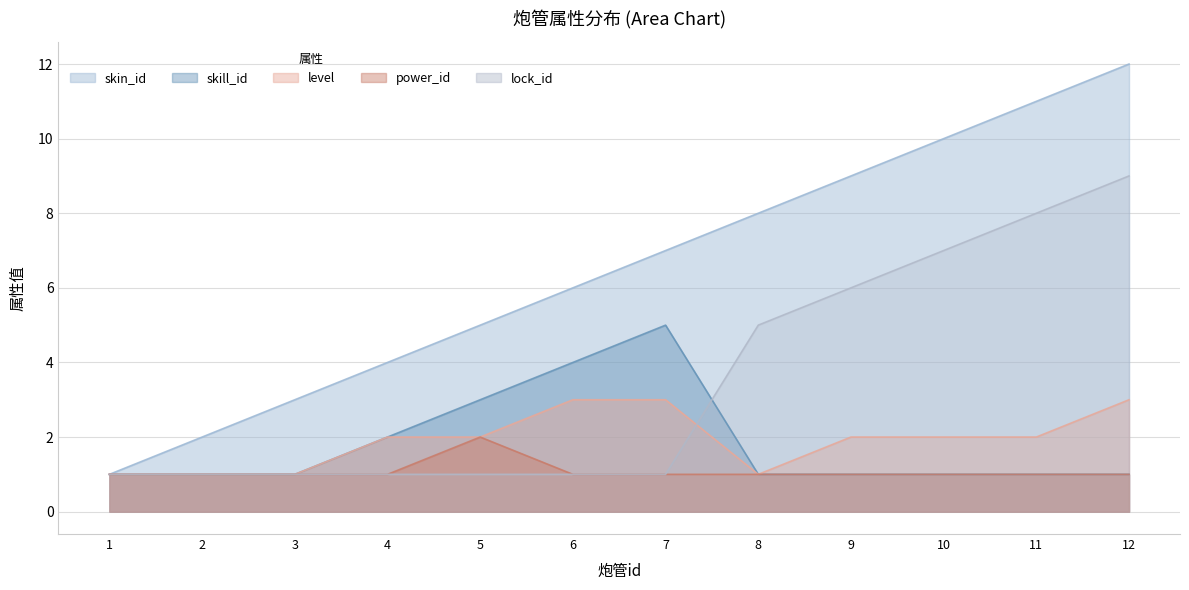

Is the value of level at 5 greater than the value of skin_id at 1?

Yes